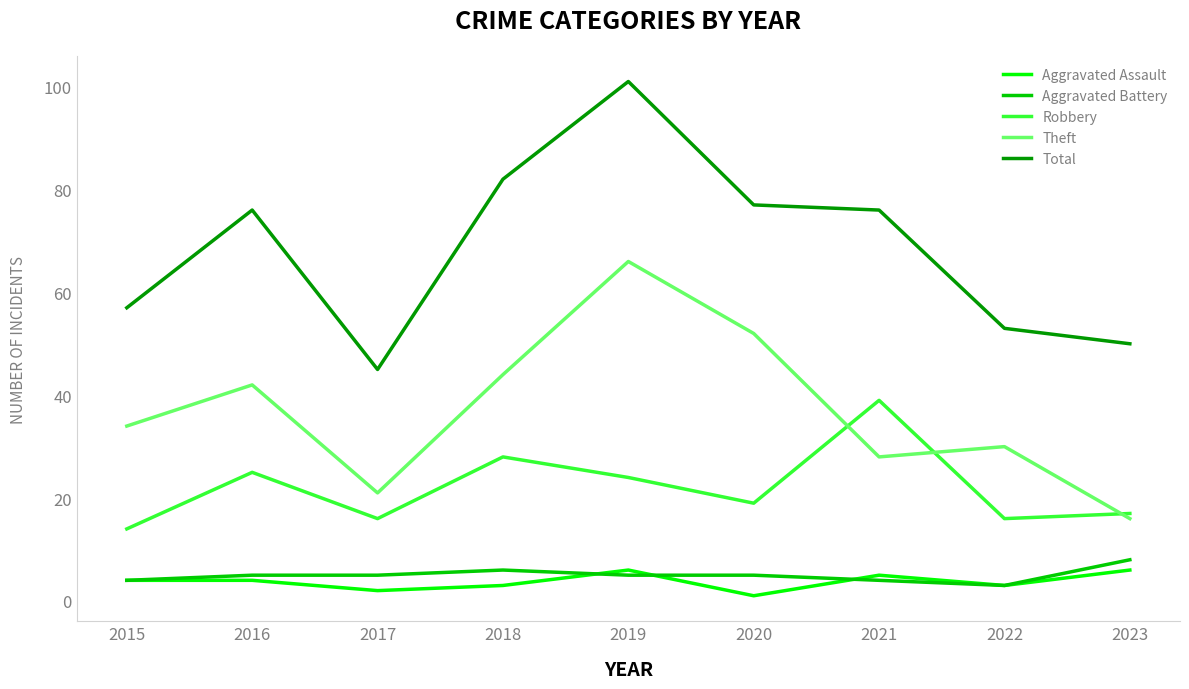

The value of Robbery at 2018 is 47. True or false?

False